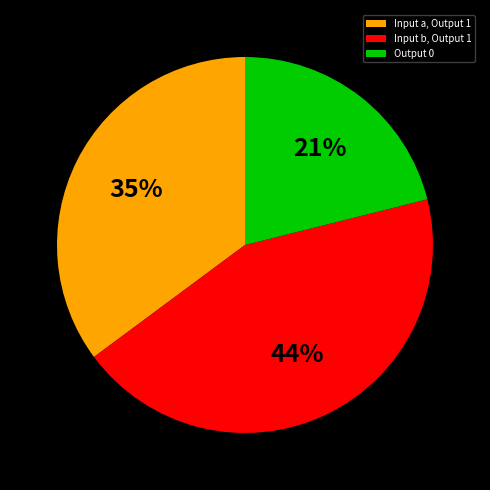

To the nearest percent, what percentage of the pie is Input b, Output 1?

44%